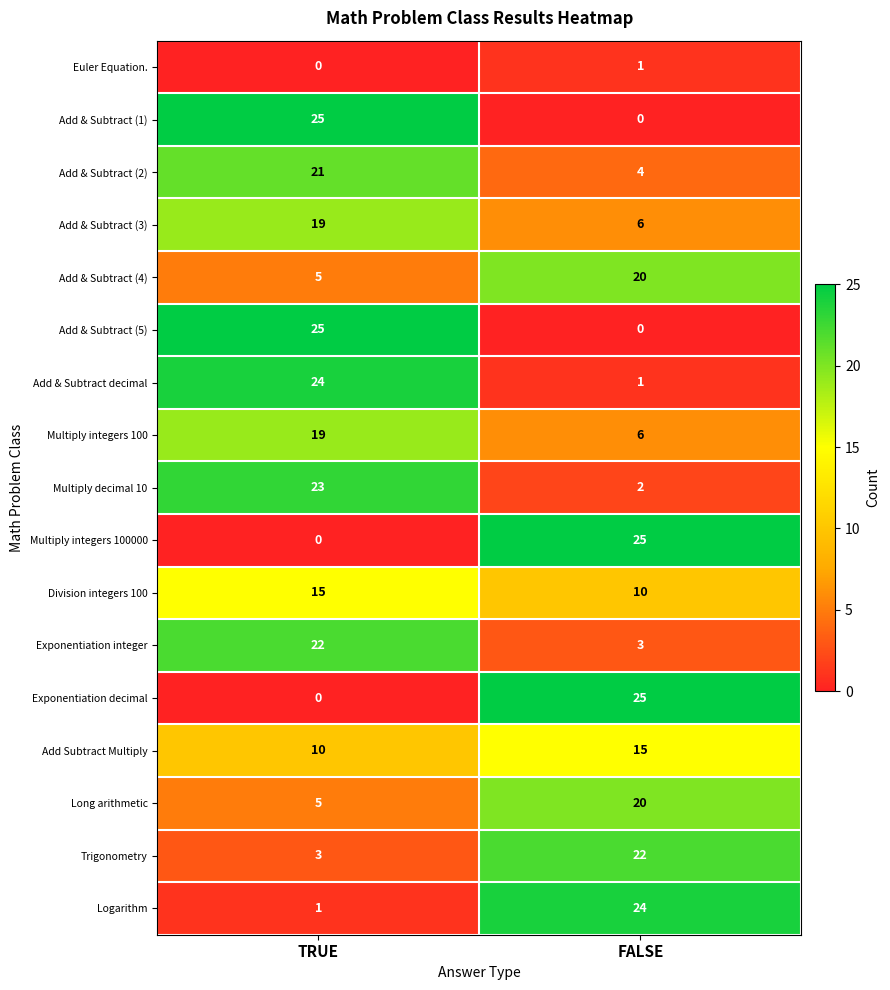

Rank the categories by Division integers 100 value from lowest to highest.

FALSE, TRUE